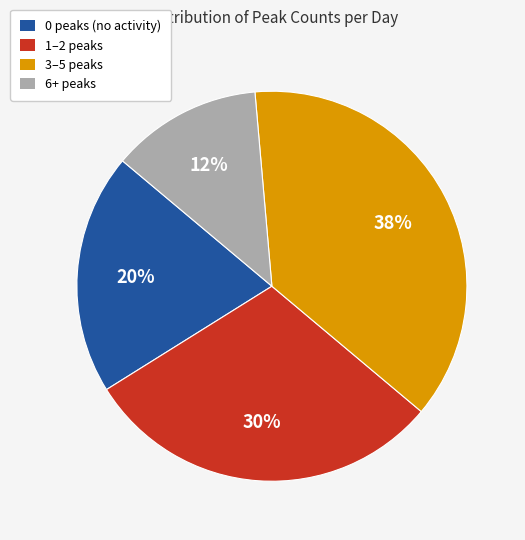

Which slice is the largest?

3–5 peaks